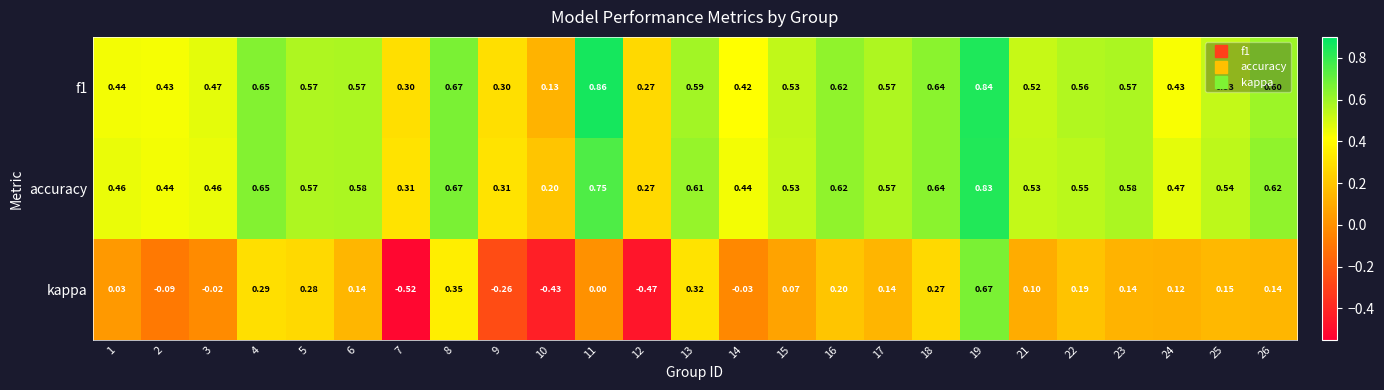

Between 6 and 8, which series saw the biggest shift?

kappa